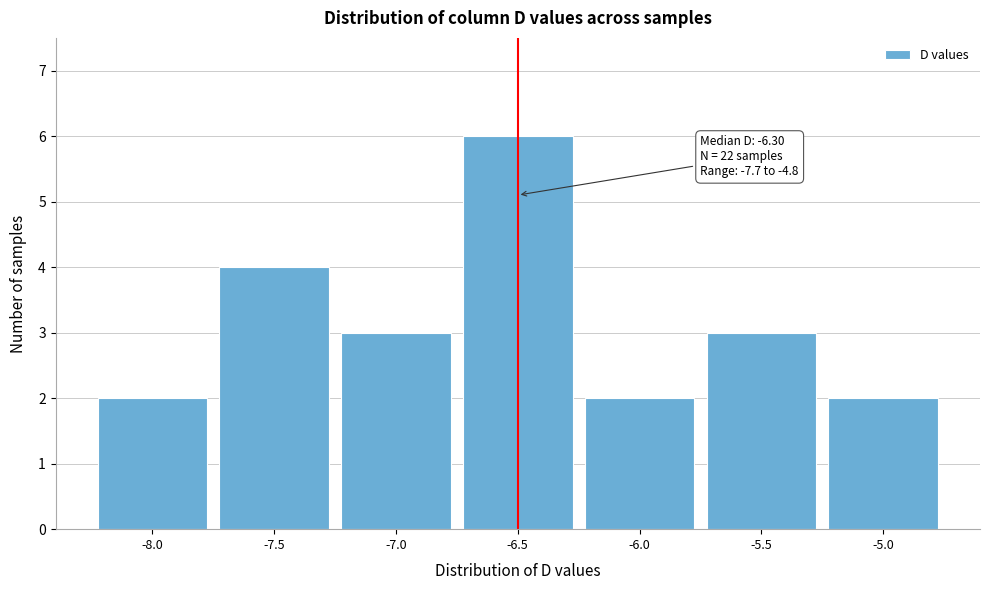

Reading left to right, list all the values displayed in this chart.

-8.0=2	-7.5=4	-7.0=3	-6.5=6	-6.0=2	-5.5=3	-5.0=2